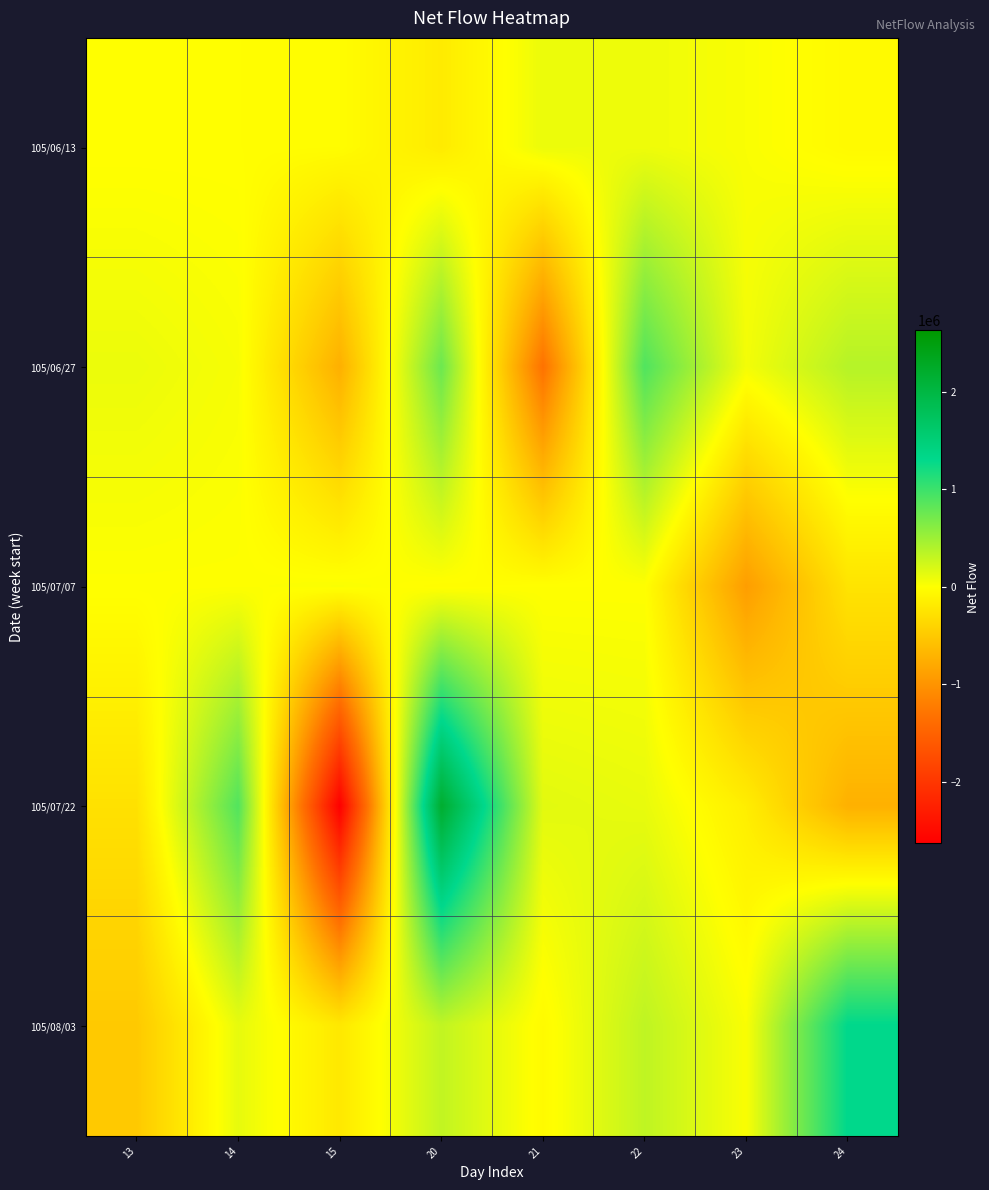

Rank the series at 20 from lowest to highest value.

105/06/13, 105/07/07, 105/08/03, 105/06/27, 105/07/22